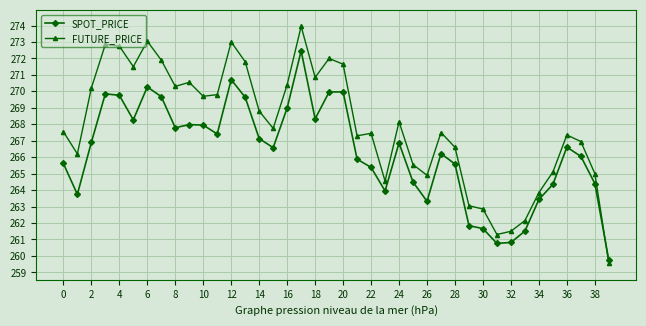

What is the maximum value for SPOT_PRICE?

272.5